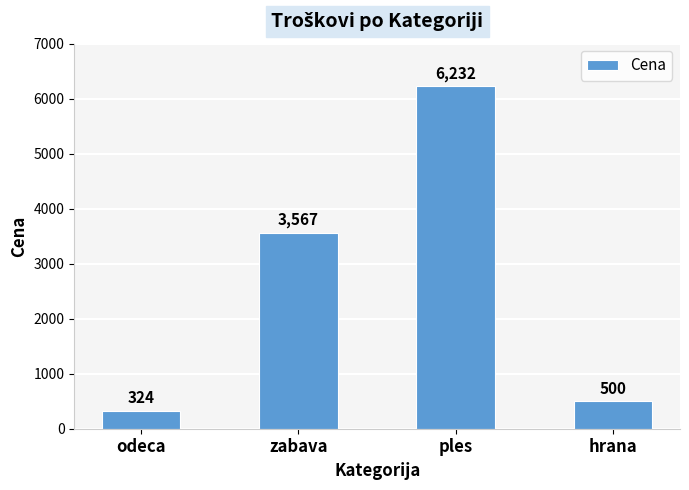

At which category does the chart reach its peak across all series?

ples